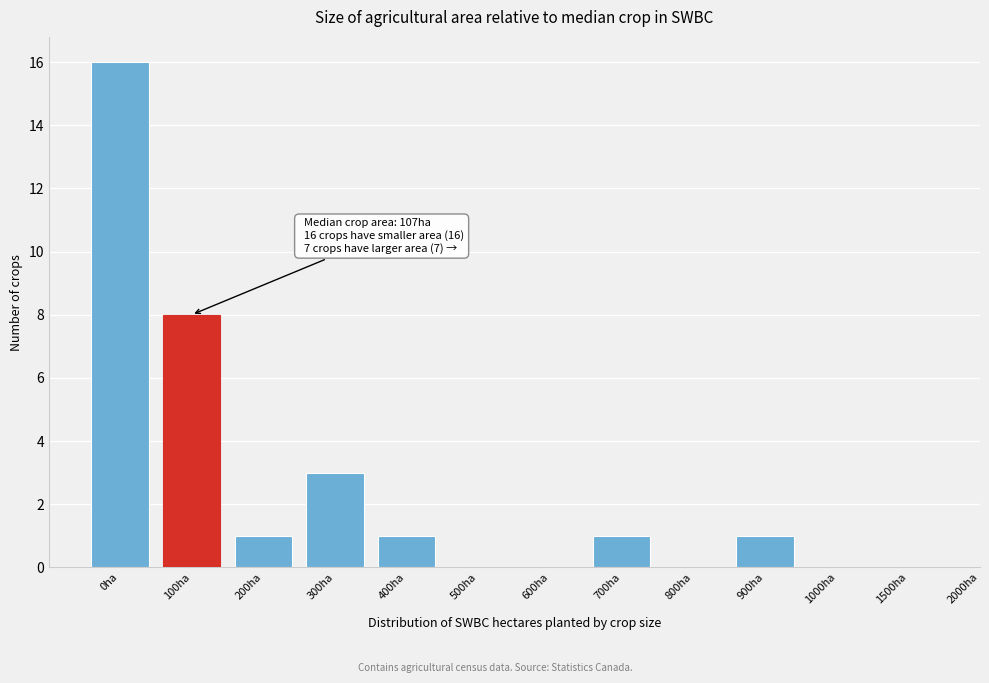

Reading right to left, what are all the values shown in this chart?

1500ha=0	1000ha=0	900ha=1	800ha=0	700ha=1	600ha=0	500ha=0	400ha=1	300ha=3	200ha=1	100ha=8	0ha=16